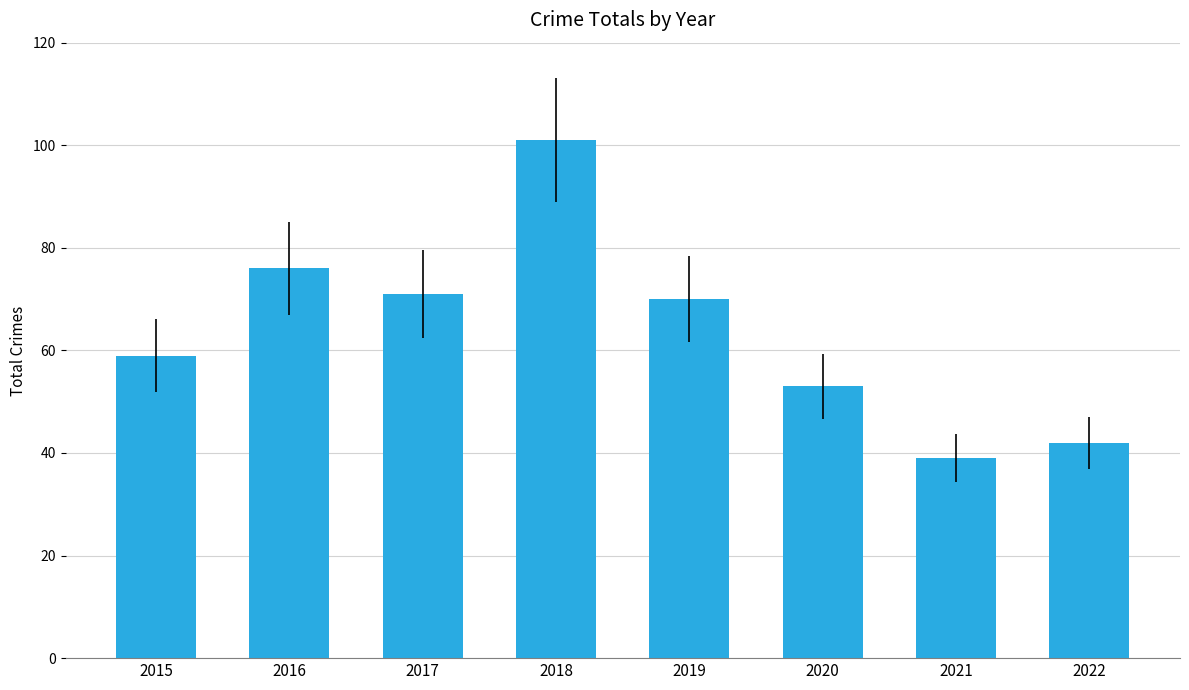

What is the value of the 2nd bar from the left?

76